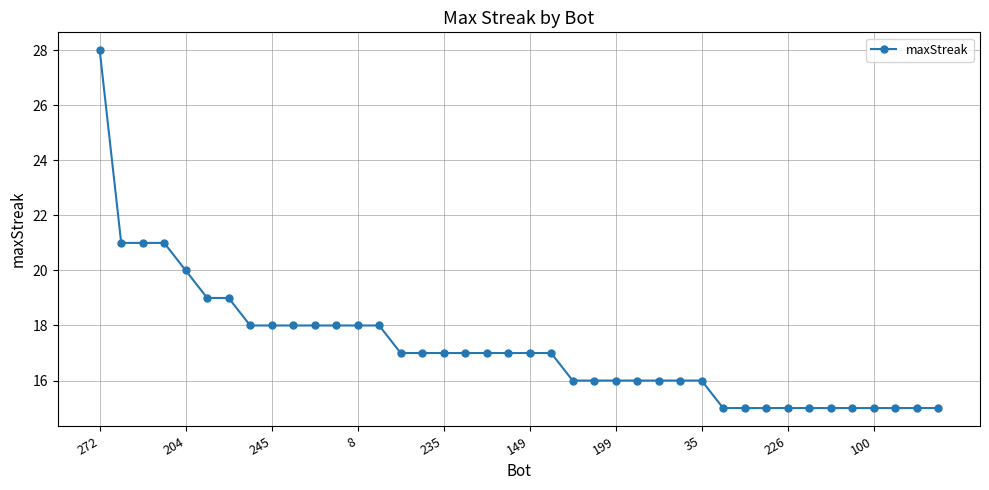

What is the value of the 34th point from the left?

15